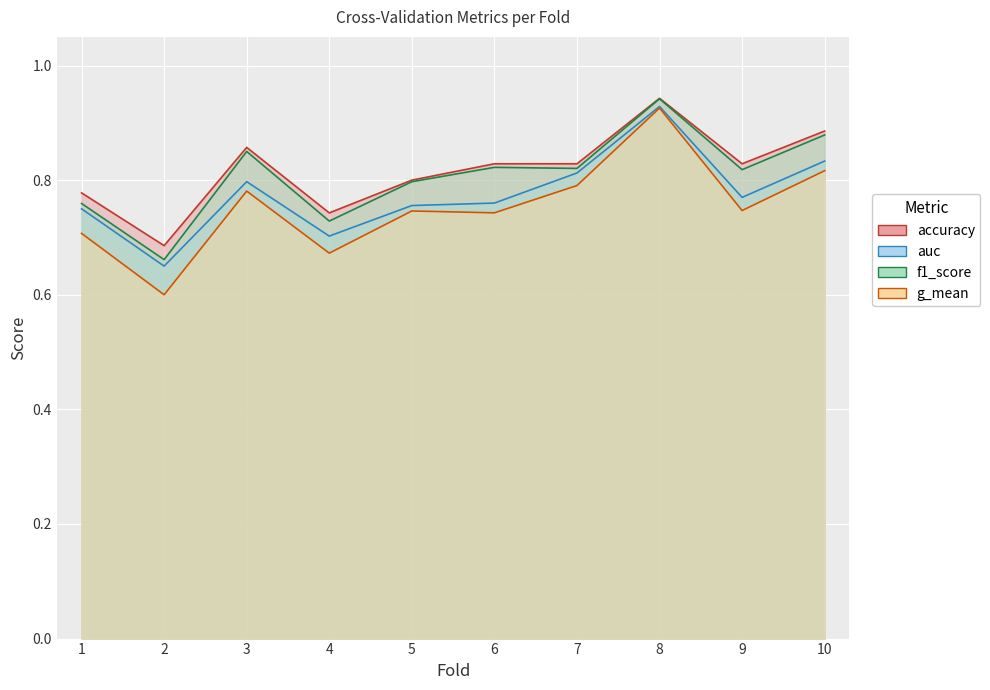

True or false: accuracy has a value of 0.4 at 6.

False